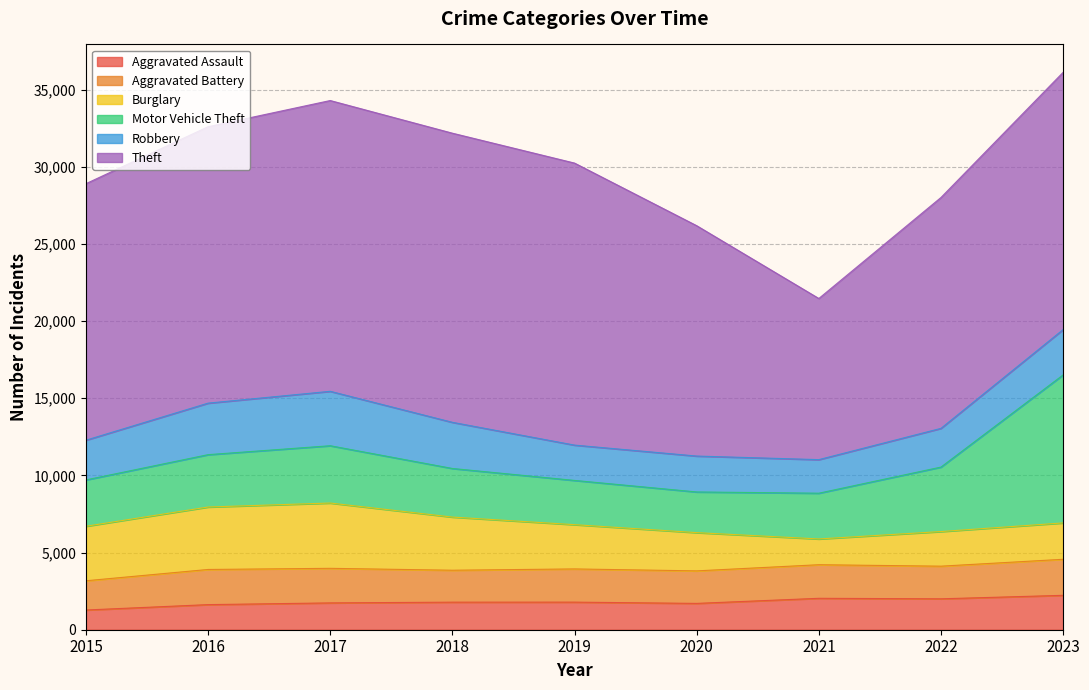

List the labels in order of Aggravated Assault value, smallest first.

2015, 2016, 2020, 2017, 2018, 2019, 2022, 2021, 2023